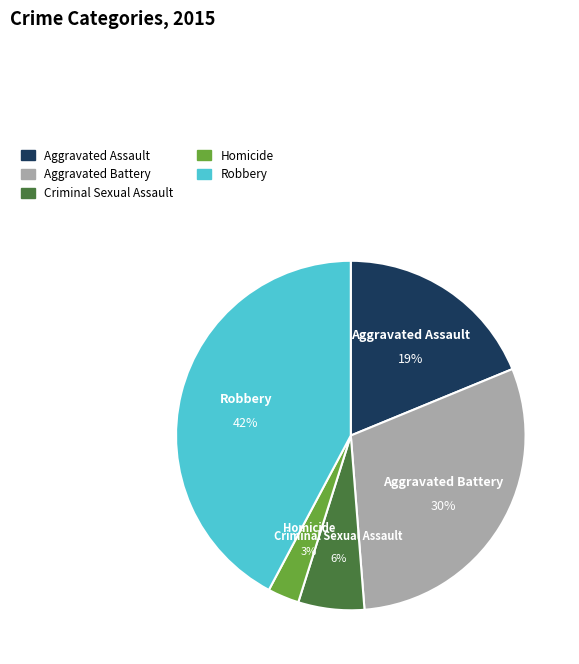

Which has a higher value, Aggravated Battery or Aggravated Assault?

Aggravated Battery